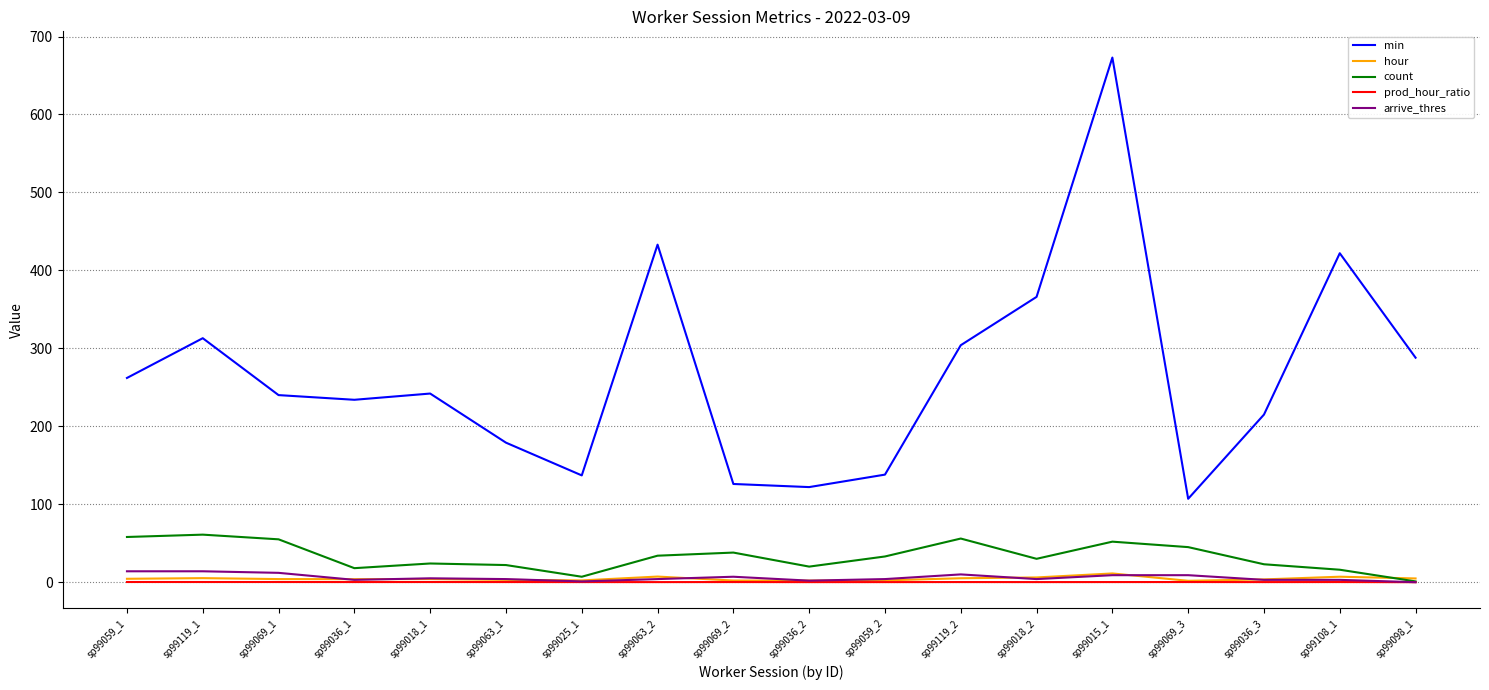

True or false: prod_hour_ratio and min cross at least once.

False